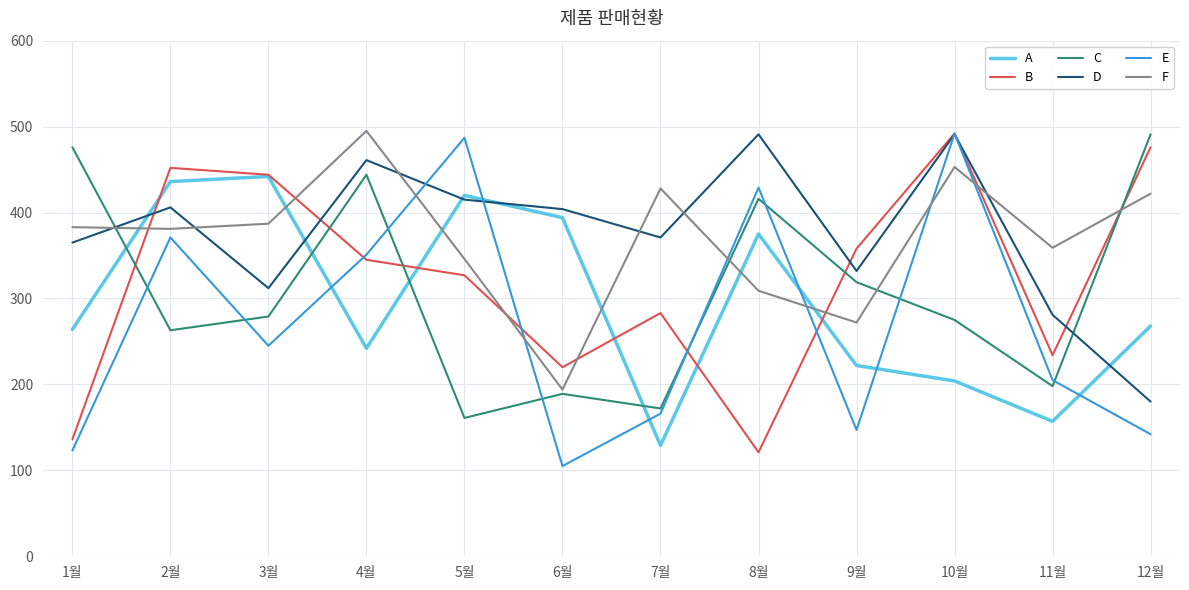

How many values in the A series are below 268?

6